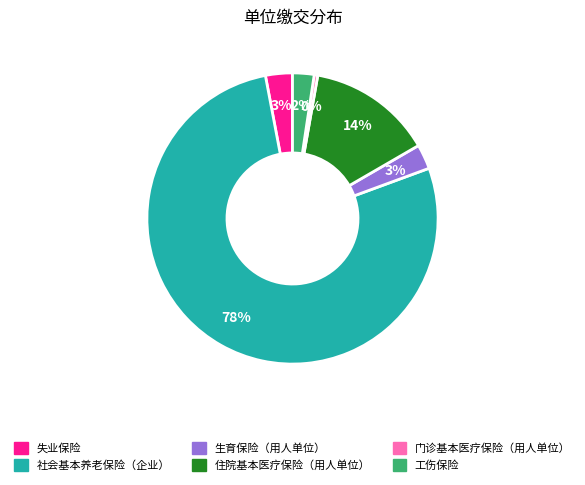

Is 社会基本养老保险（企业） the majority of the pie?

Yes